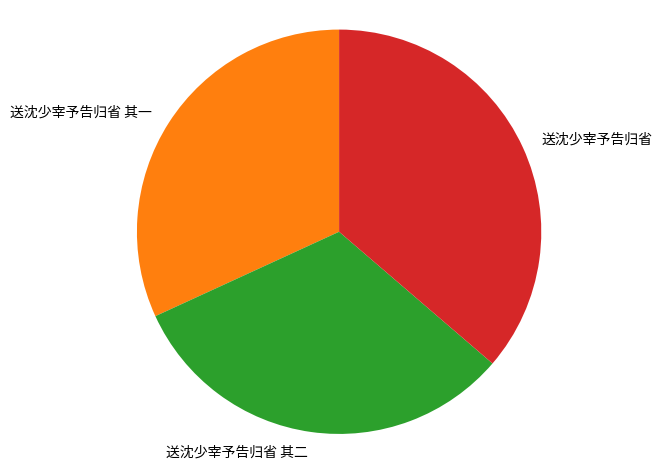

Is it true that 送沈少宰予告归省 is 47% of the pie?

False